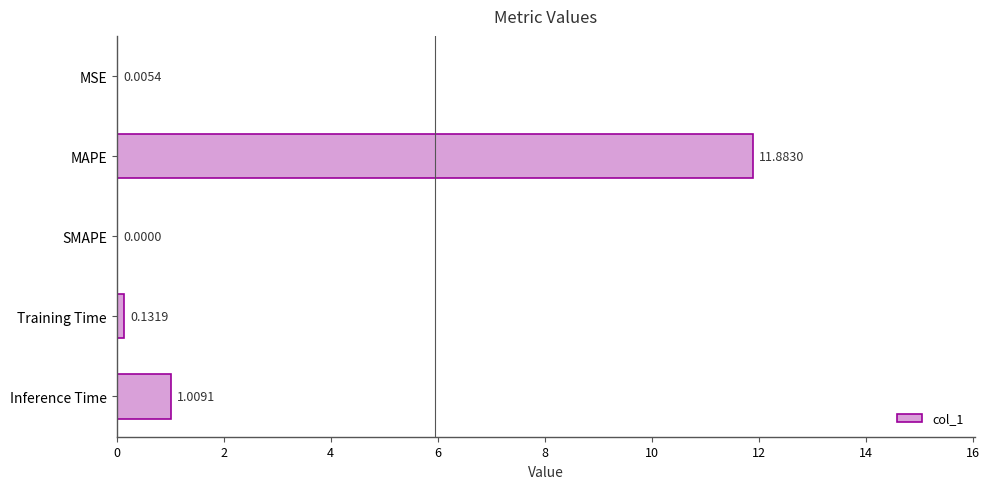

What is the average value?

2.6